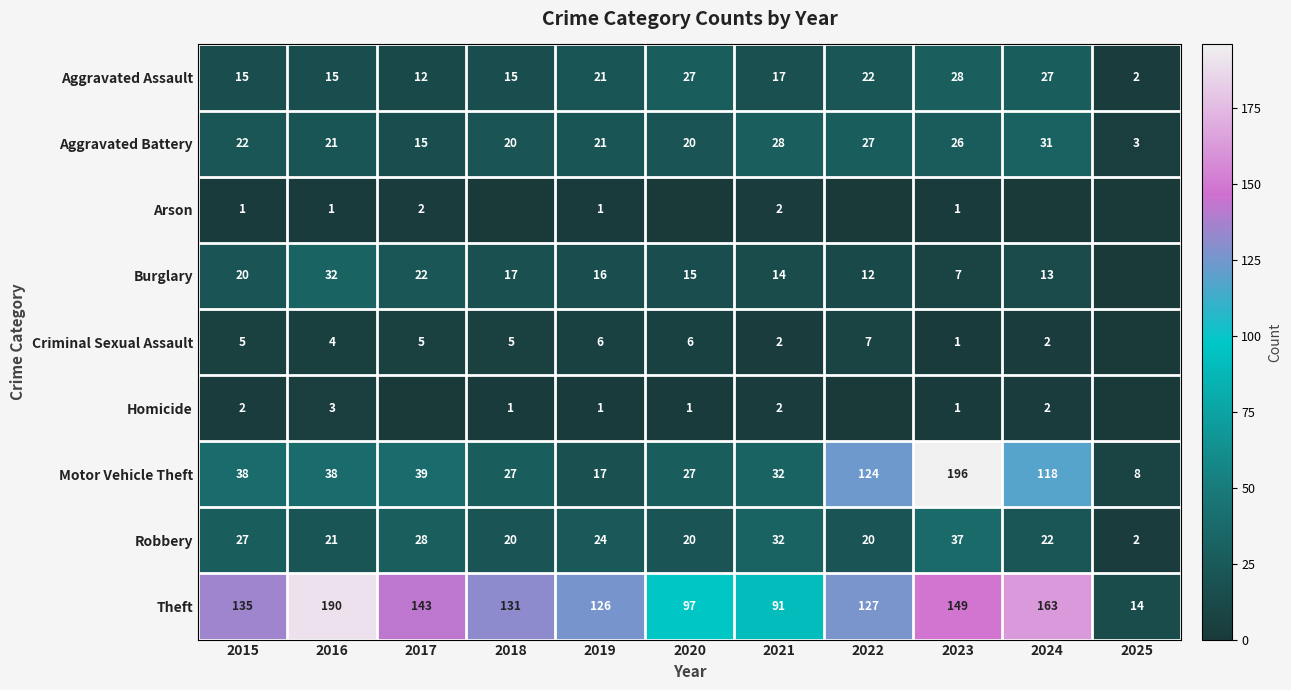

The value of Aggravated Battery at 2019 is 12. True or false?

False